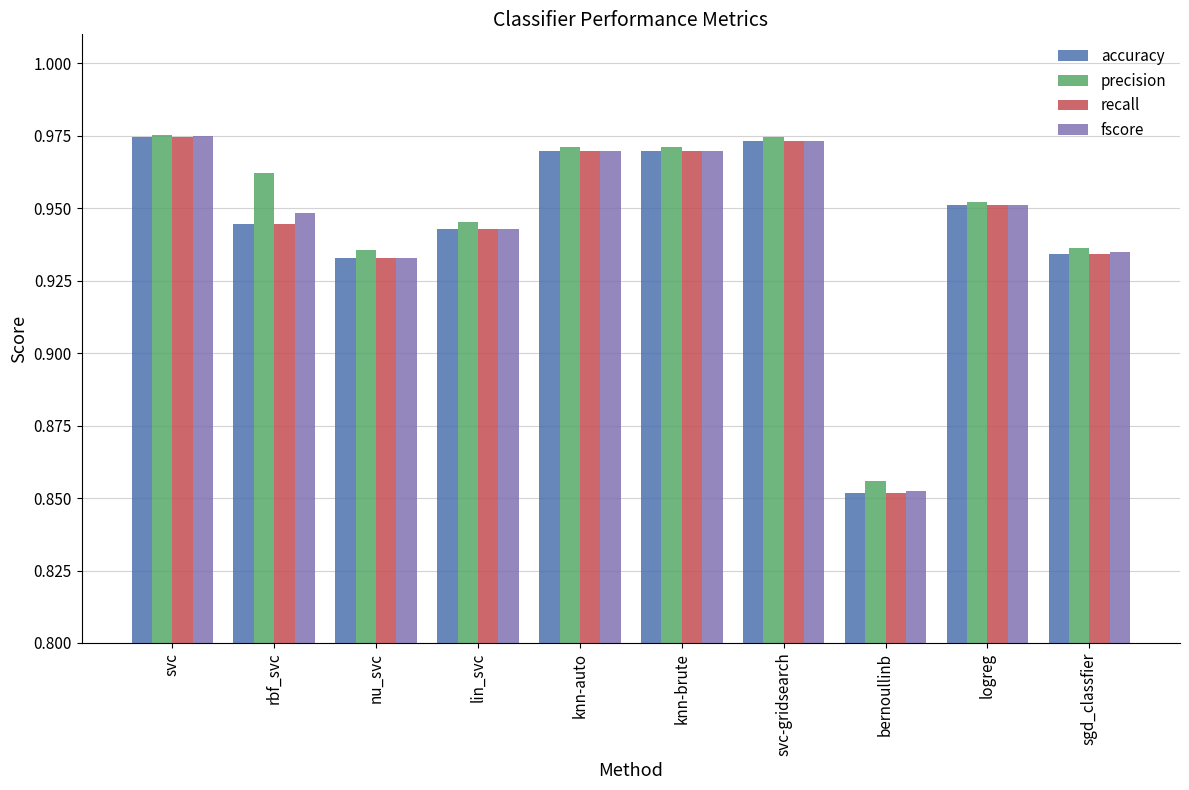

Which series has the largest total across all categories?

precision